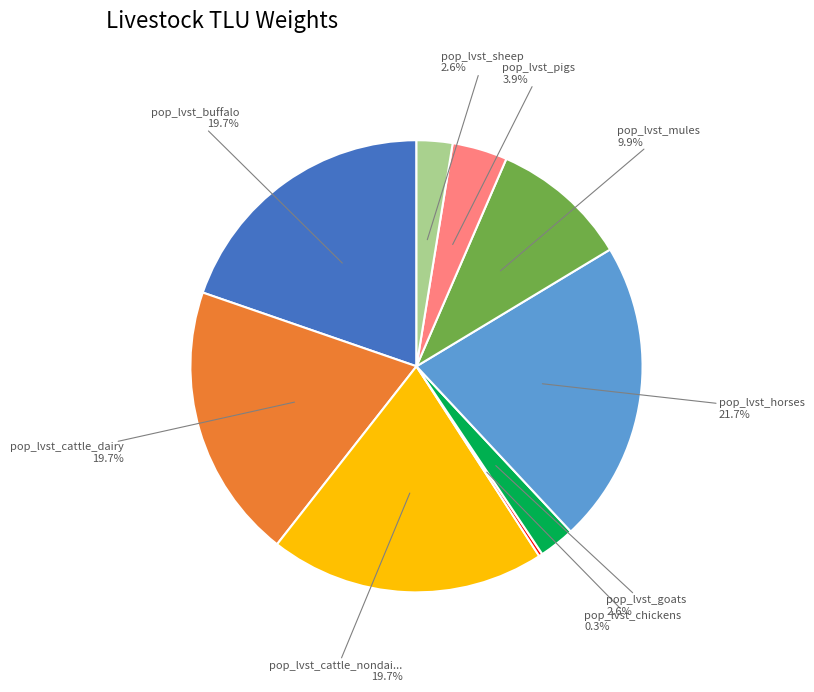

Does any single category account for the majority?

No